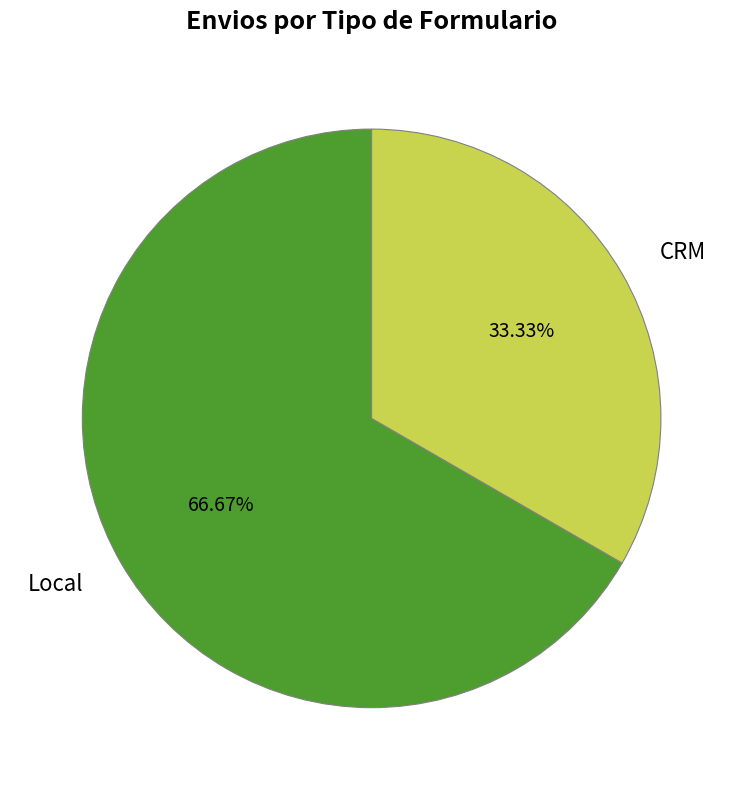

To the nearest percent, what is the difference between the CRM and Local slice percentages?

33%